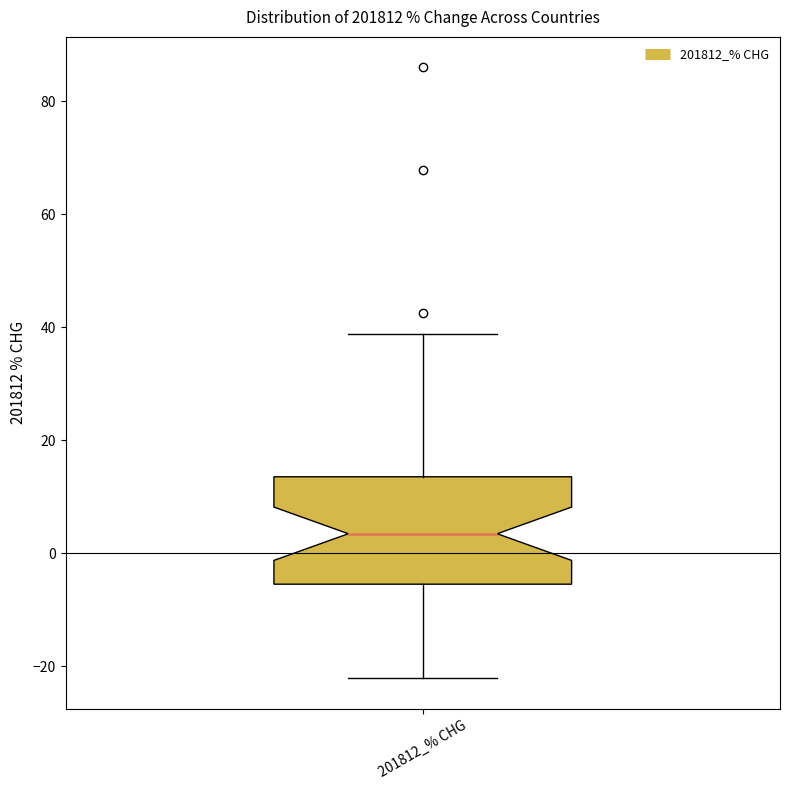

Transcribe this box plot: give where the median line is, the range the box spans, and where the two whiskers end, as read against the y-axis. The values are not printed on the chart, so give them approximately, as read against the axis.

median 4, box -6 to 14, whiskers -22 to 38